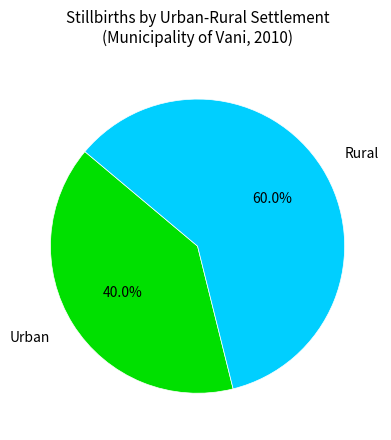

To the nearest percent, what is the average slice percentage?

50%